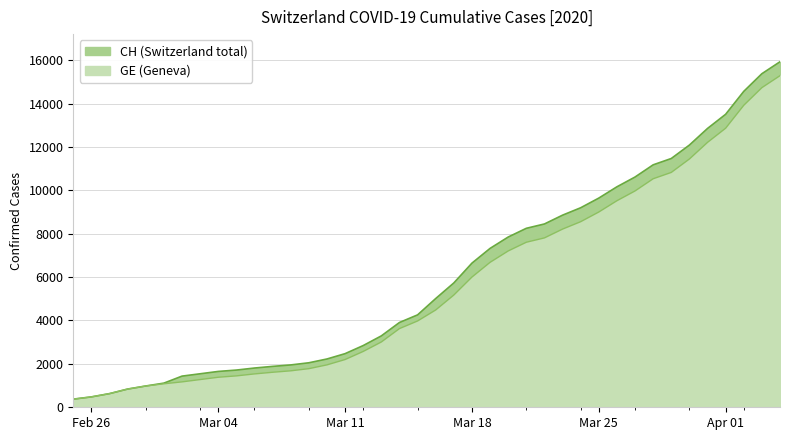

Does the chart have visible grid lines?

Yes